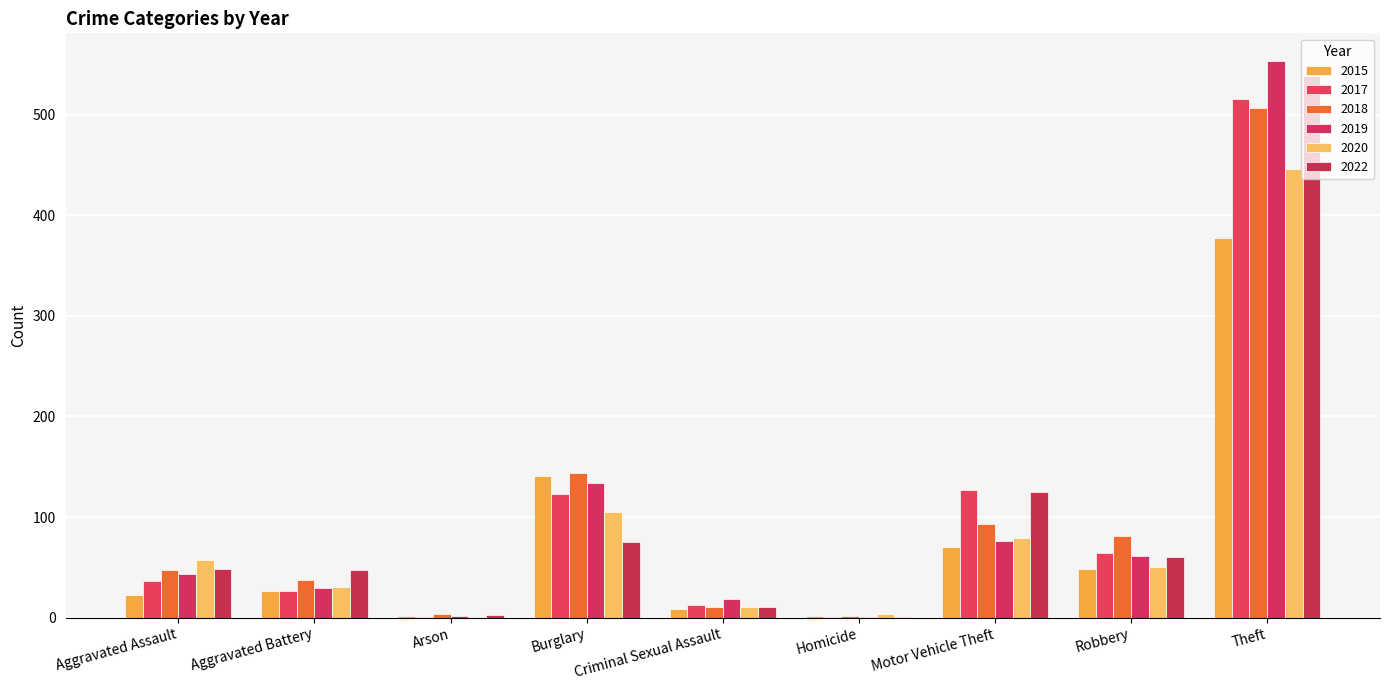

Which has a higher value, Aggravated Battery or Motor Vehicle Theft?

Motor Vehicle Theft